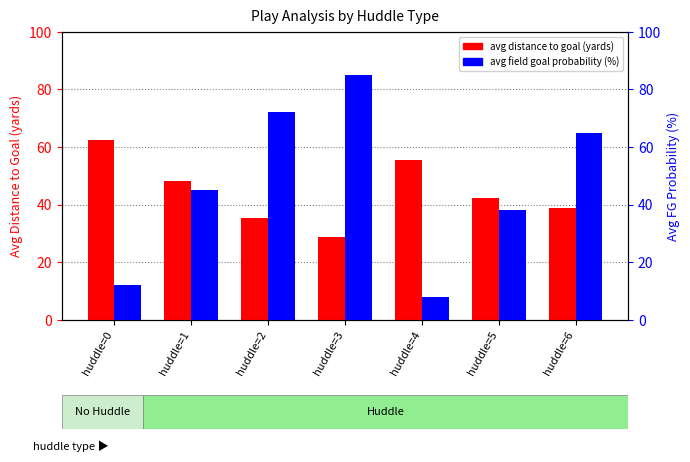

What is the value of the avg field goal probability (%) bar at the 2nd from the left?

45.0